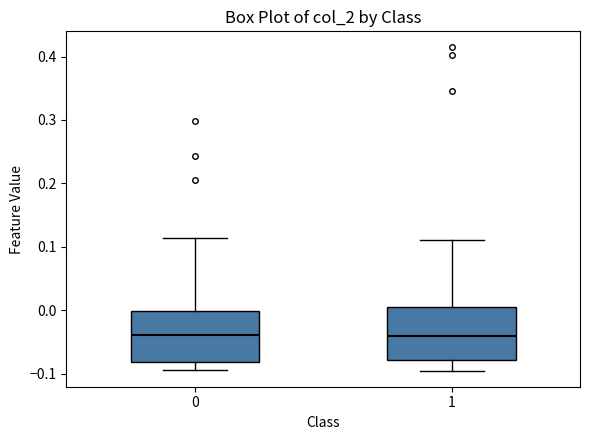

Reading left to right, read every box against the y-axis: the position of its median line, the range the box covers, and the ends of its whiskers. The values are not printed on the chart, so give them approximately, as read against the axis.

0: median -0.04, box -0.08 to 0.00, whiskers -0.09 to 0.11
1: median -0.04, box -0.08 to 0.00, whiskers -0.10 to 0.11